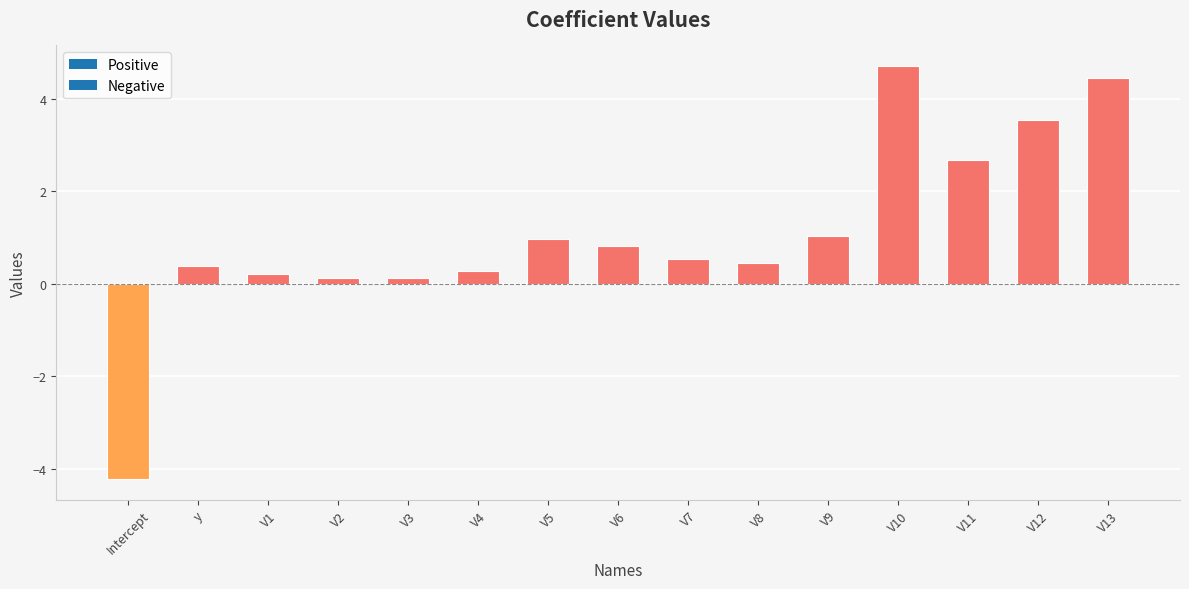

What is the maximum value shown in the chart?

4.7